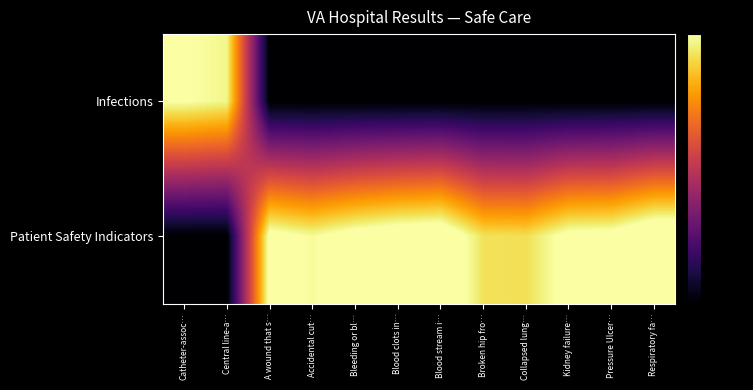

Rank the series at A wound that s… from lowest to highest value.

Infections, Patient Safety Indicators